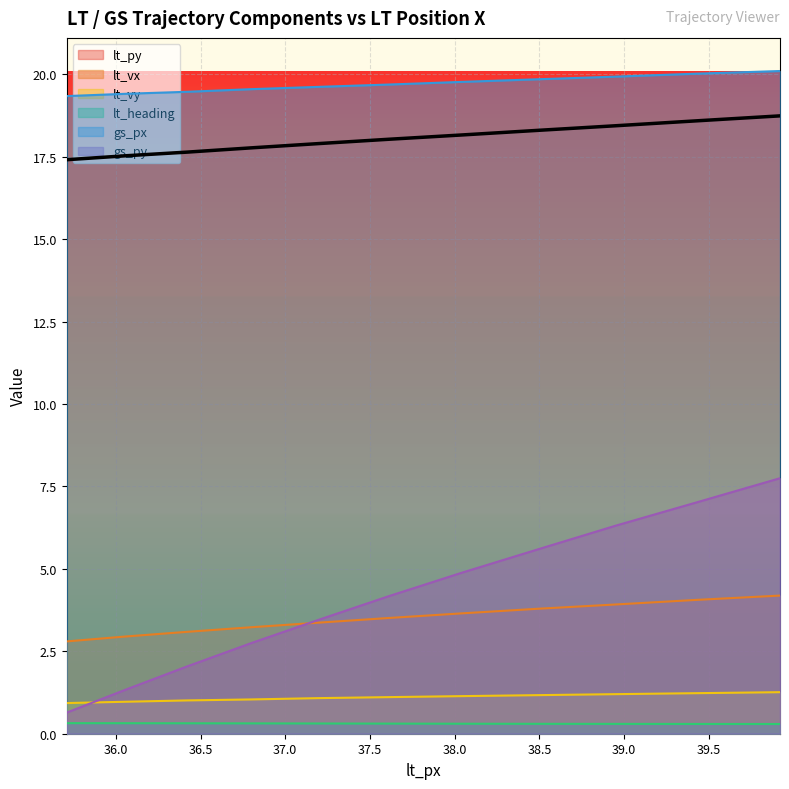

Is it true that gs_py equals 7.8 at 39.92?

True